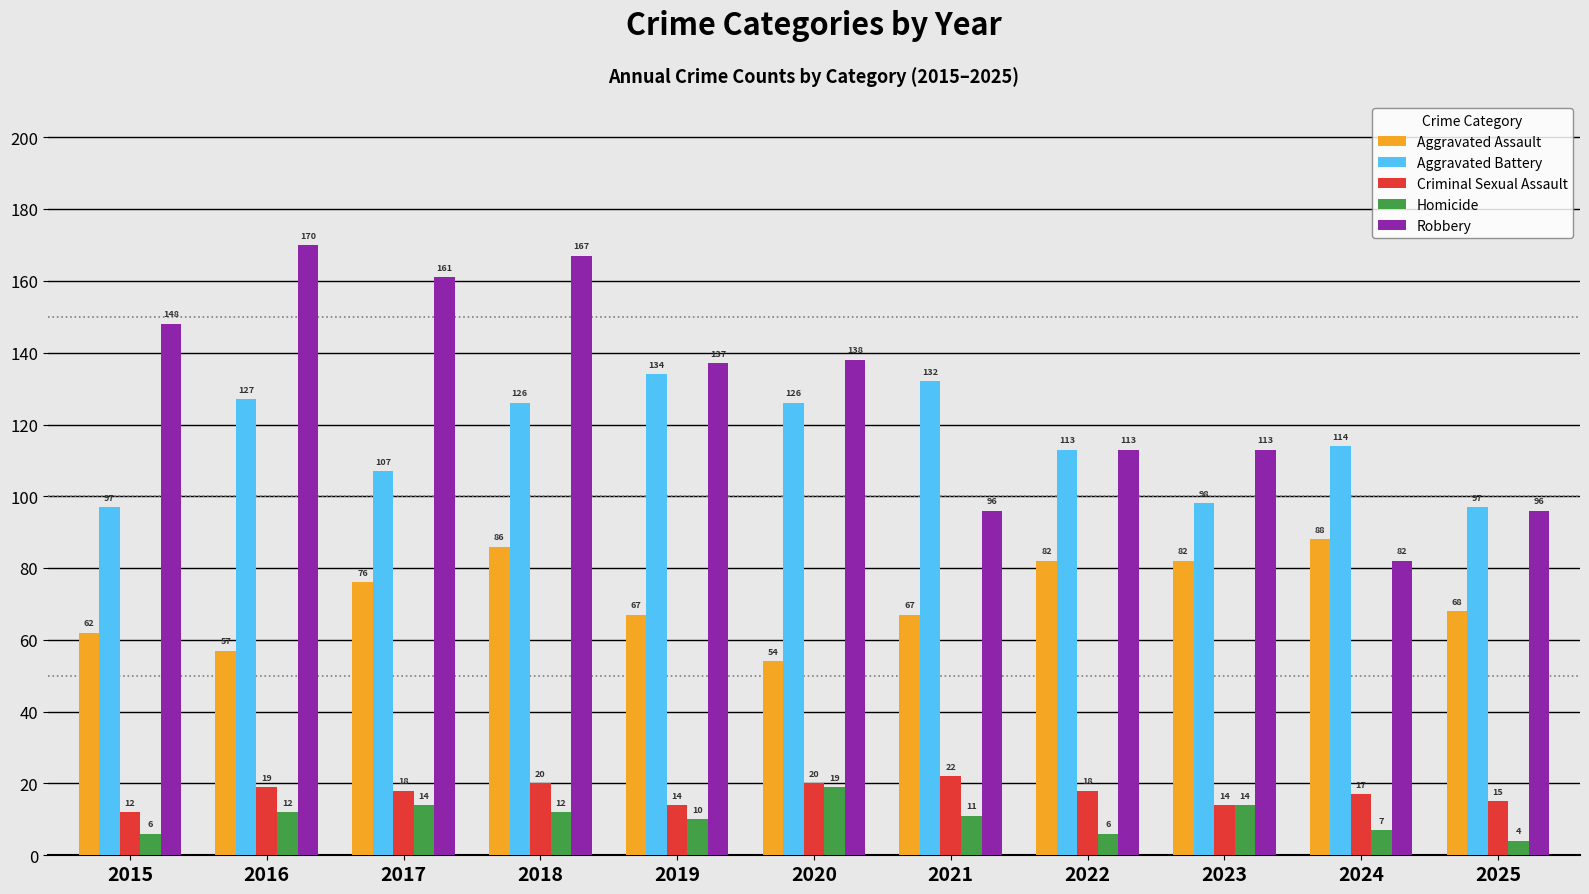

At which label is Homicide closest to 11?

2021